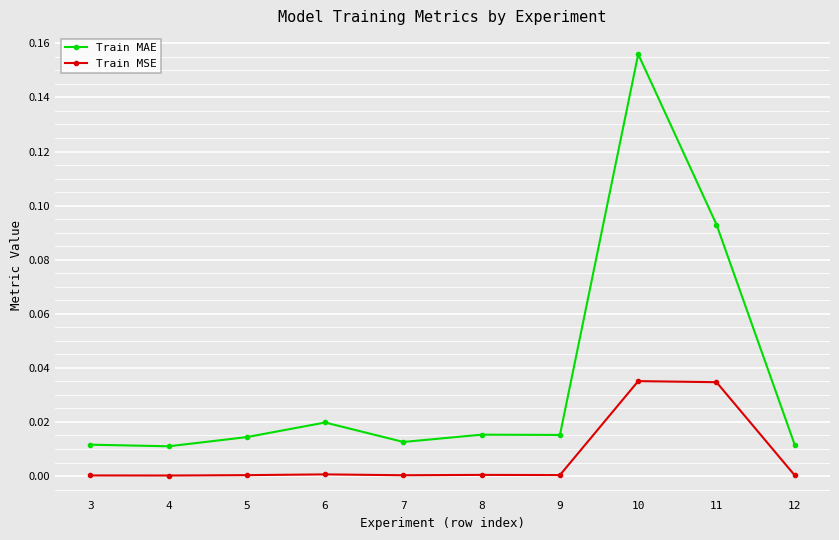

True or false: Train MSE and Train MAE intersect in this chart.

False